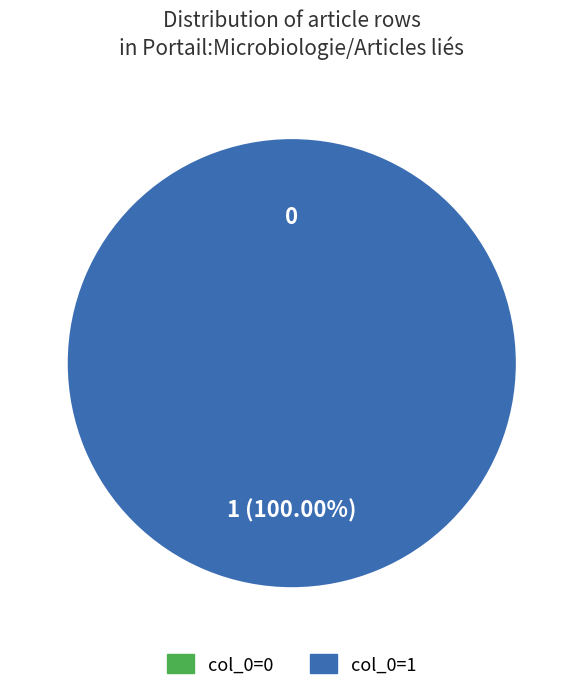

To the nearest percent, what is the difference between the col_0=0 and col_0=1 slice percentages?

100%